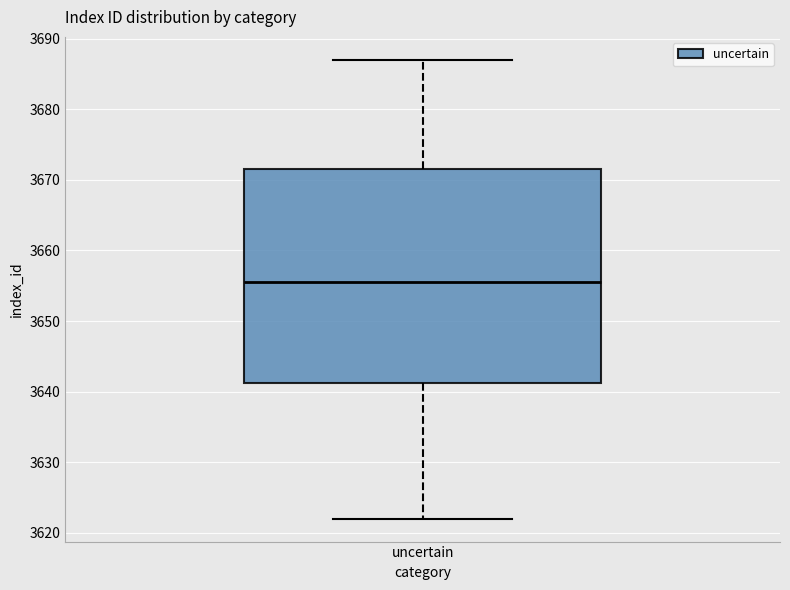

Read this box plot against the y-axis: the position of the median line, the range covered by the box, and the ends of both whiskers. The values are not printed on the chart, so give them approximately, as read against the axis.

median 3656, box 3641 to 3672, whiskers 3622 to 3687